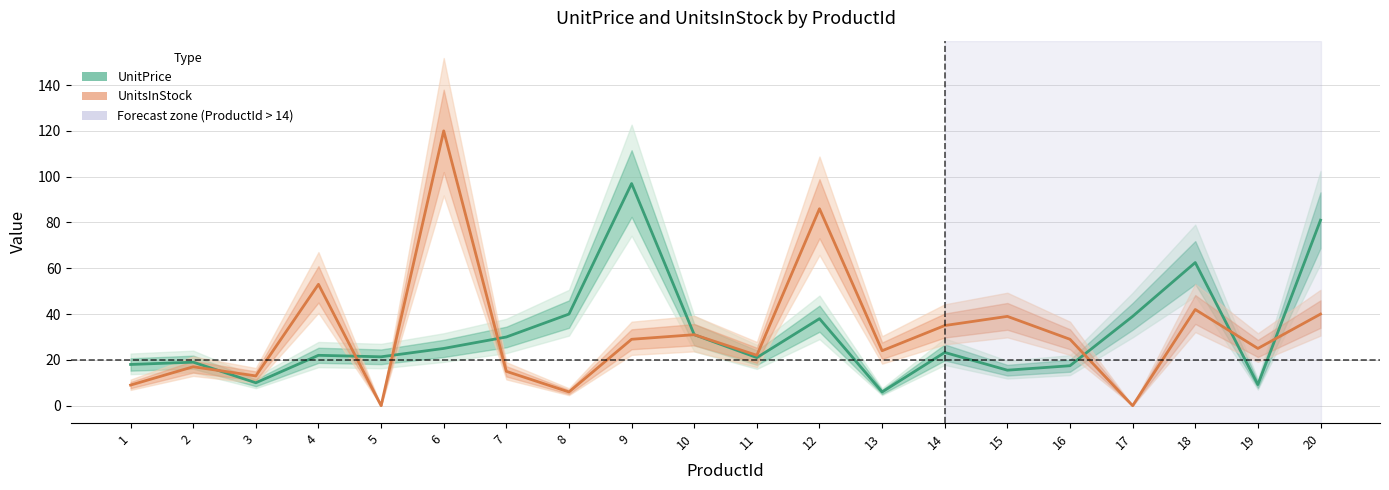

Which category has the highest value across all series?

6